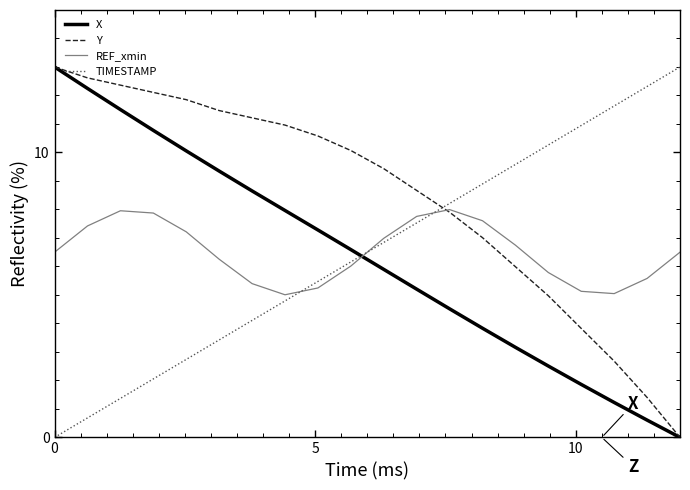

True or false: Y and TIMESTAMP cross at least once.

True